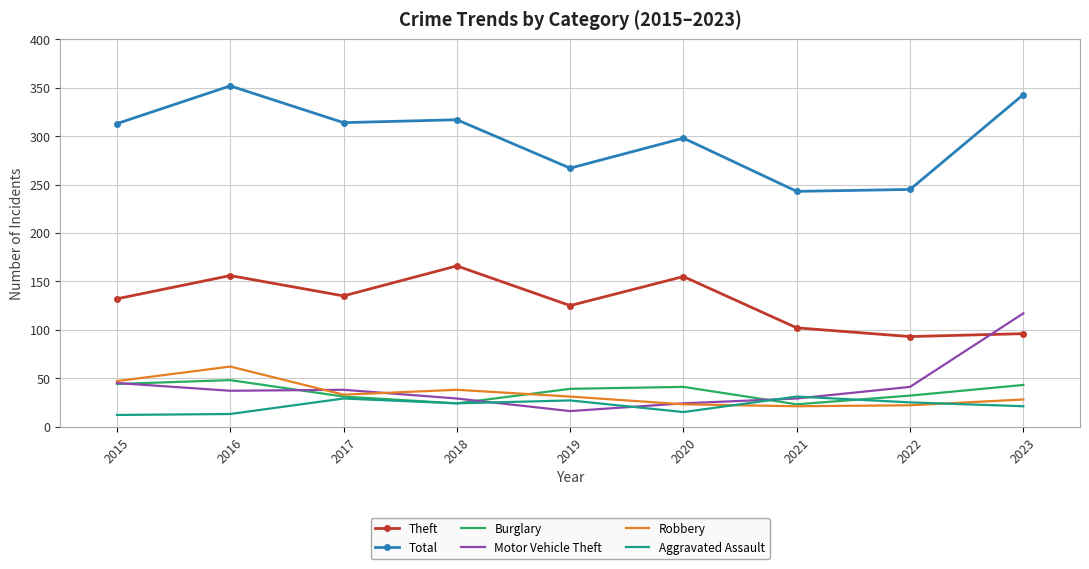

Count the number of data series in this chart.

6